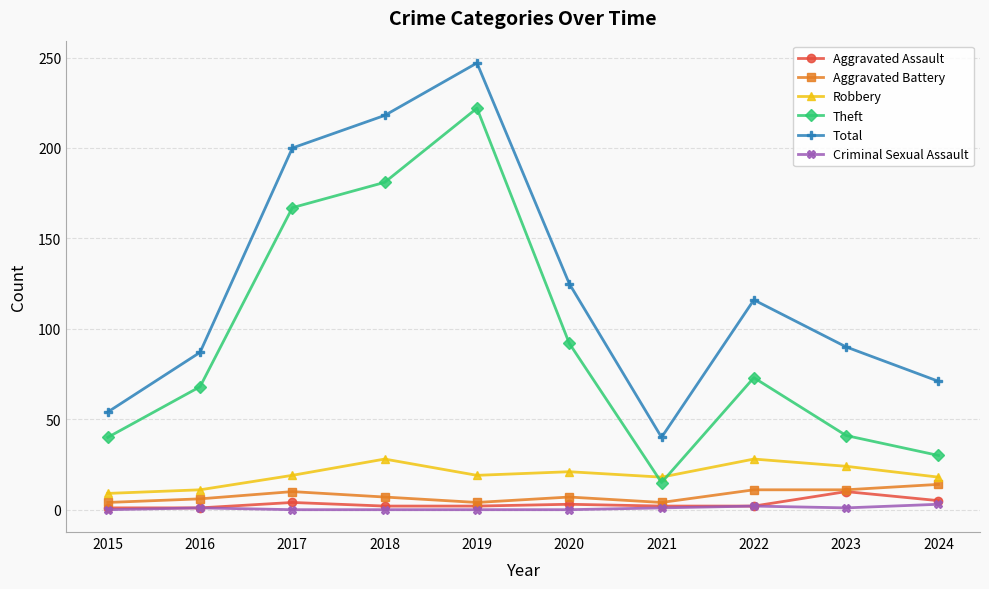

What is the value of the Robbery point at the 4th from the left?

28